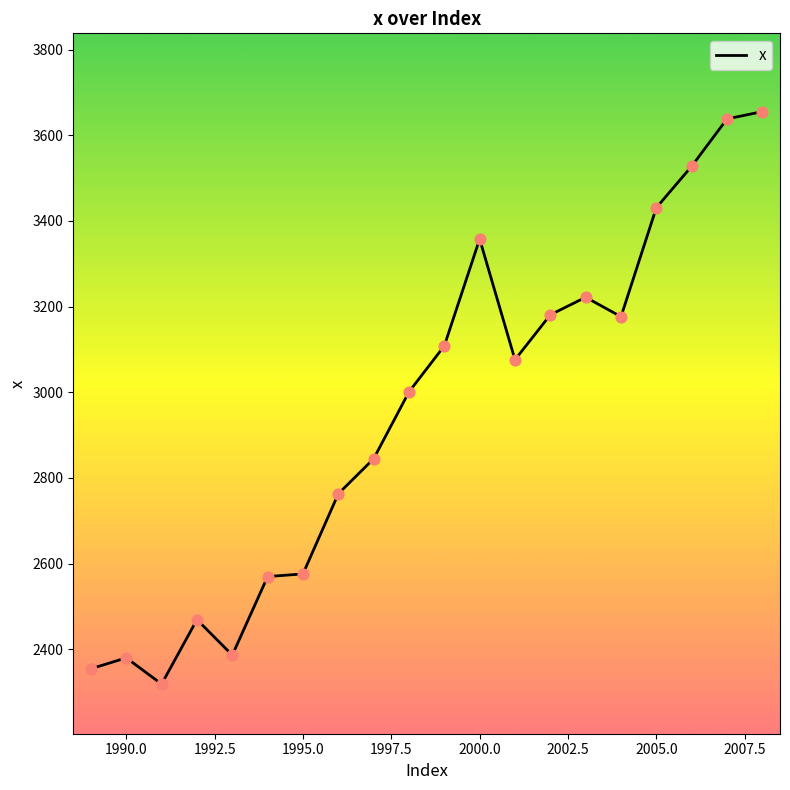

What is the difference between the maximum and minimum values?

1336.5